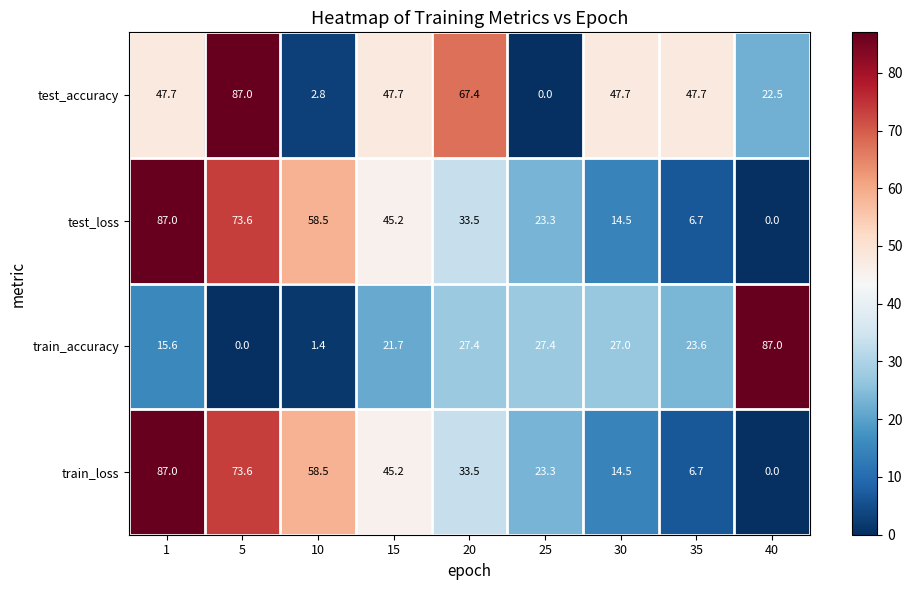

Where is train_loss nearest to the value 43?

15